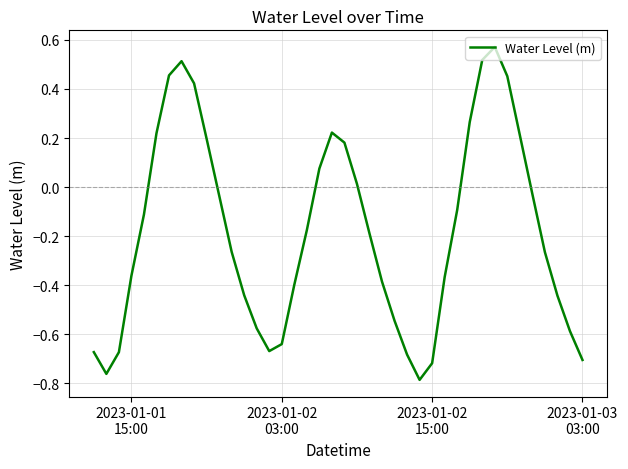

Reading left to right, extract all data points from this chart.

-0.7	-0.8	-0.7	-0.4	-0.1	0.2	0.5	0.5	0.4	0.2	-0.0	-0.3	-0.4	-0.6	-0.7	-0.6	-0.4	-0.2	0.1	0.2	0.2	0.0	-0.2	-0.4	-0.5	-0.7	-0.8	-0.7	-0.4	-0.1	0.3	0.5	0.6	0.5	0.2	-0.0	-0.3	-0.4	-0.6	-0.7